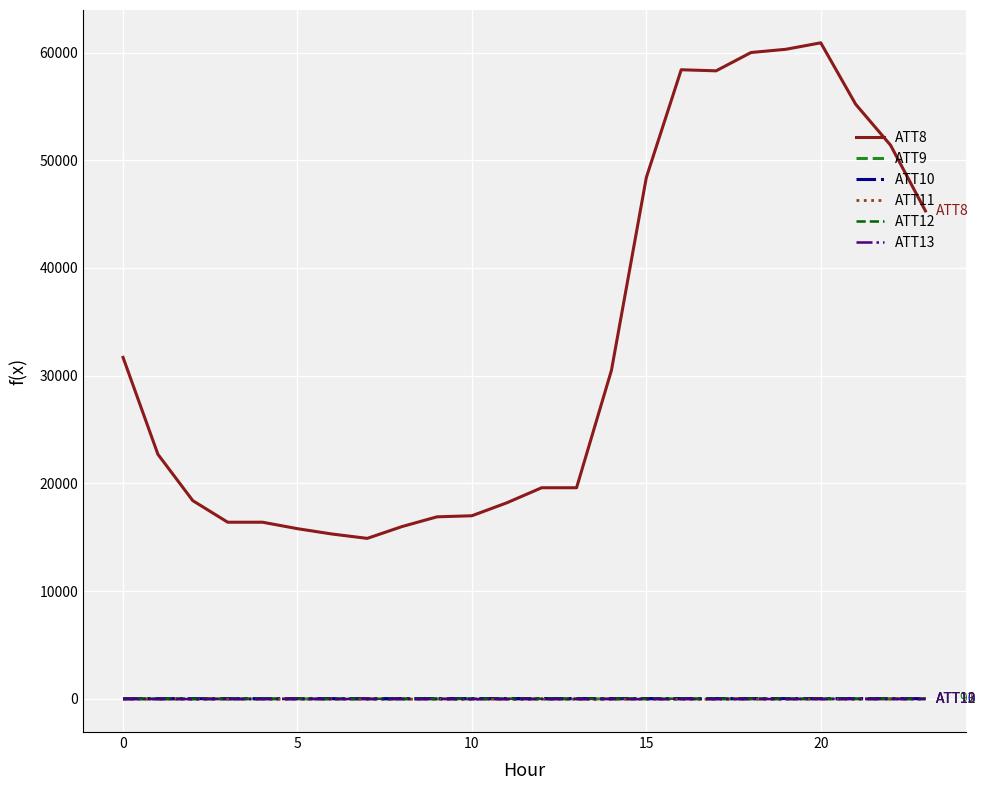

What is the highest value of the ATT11 series?

-12.3